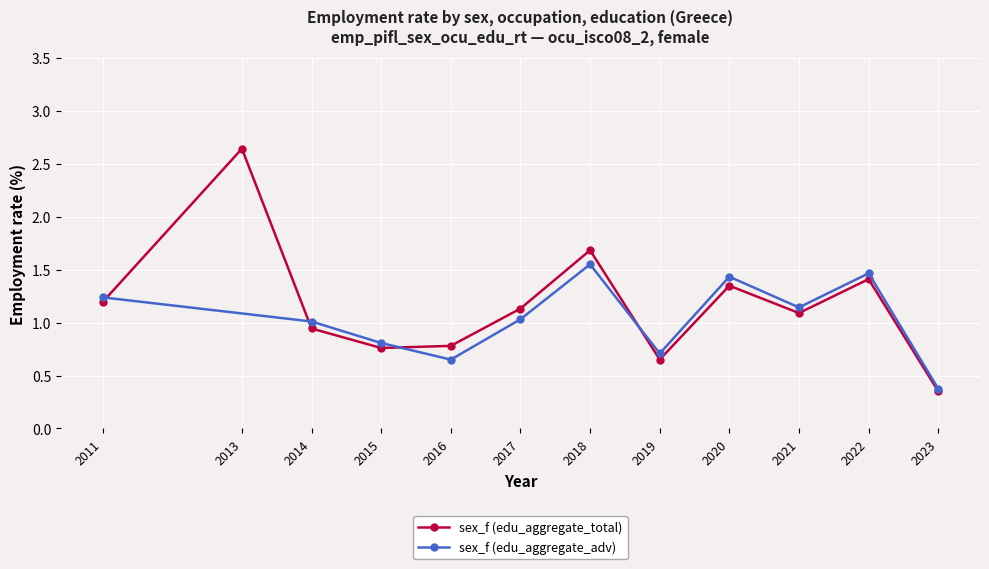

List the labels in order of value, largest first.

2013, 2018, 2022, 2020, 2011, 2017, 2021, 2014, 2016, 2015, 2019, 2023